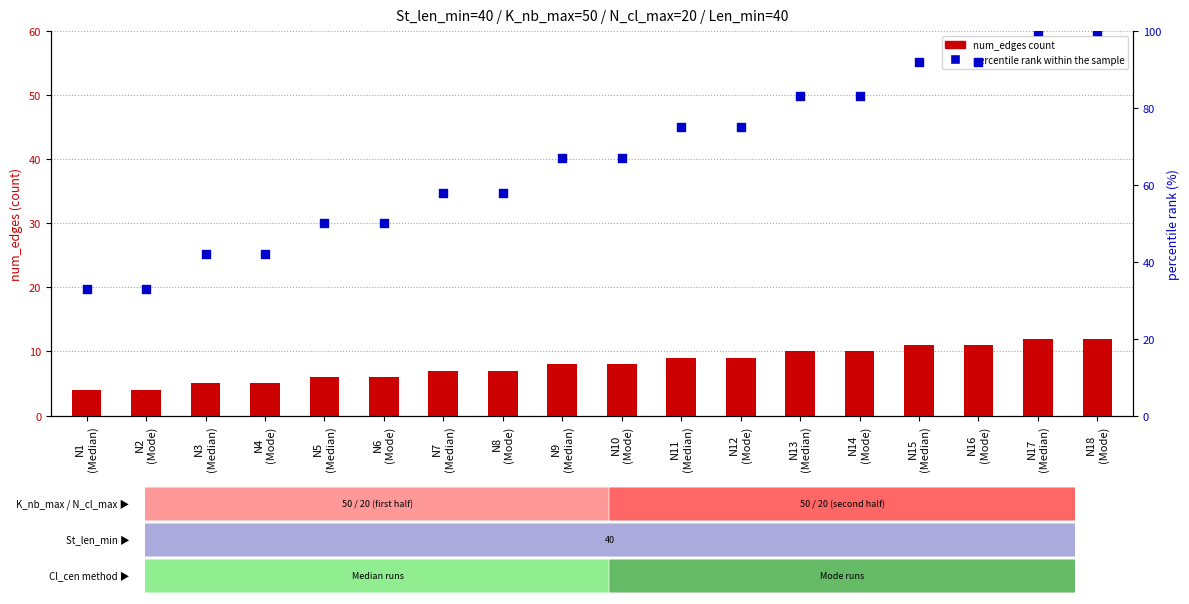

Which series has the widest spread of Y values?

percentile rank within the sample